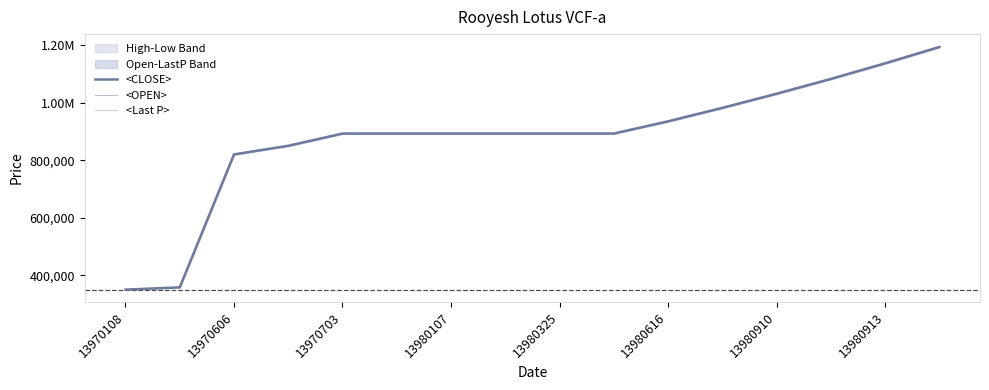

At how many categories does at least one series exceed 839203?

13